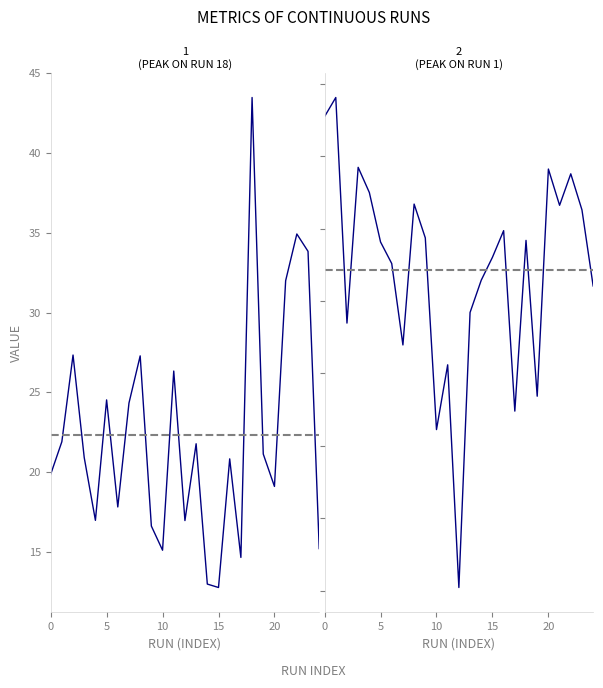

Reading right to left, extract all data points from this chart.

elAppWT: 24=15.2	23=33.8	22=34.9	21=32.0	20=19.1	19=21.1	18=43.5	17=14.7	16=20.8	15=12.8	14=13.0	13=21.8	12=17.0	11=26.3	10=15.1	9=16.6	8=27.3	7=24.3	6=17.8	5=24.5	4=17.0	3=20.9	2=27.3	1=21.9	0=19.9
urScanWT: 24=2.3	23=2.4	22=2.5	21=2.4	20=2.5	19=2.2	18=2.4	17=2.1	16=2.4	15=2.4	14=2.3	13=2.3	12=1.9	11=2.2	10=2.1	9=2.4	8=2.4	7=2.2	6=2.4	5=2.4	4=2.4	3=2.5	2=2.3	1=2.6	0=2.6